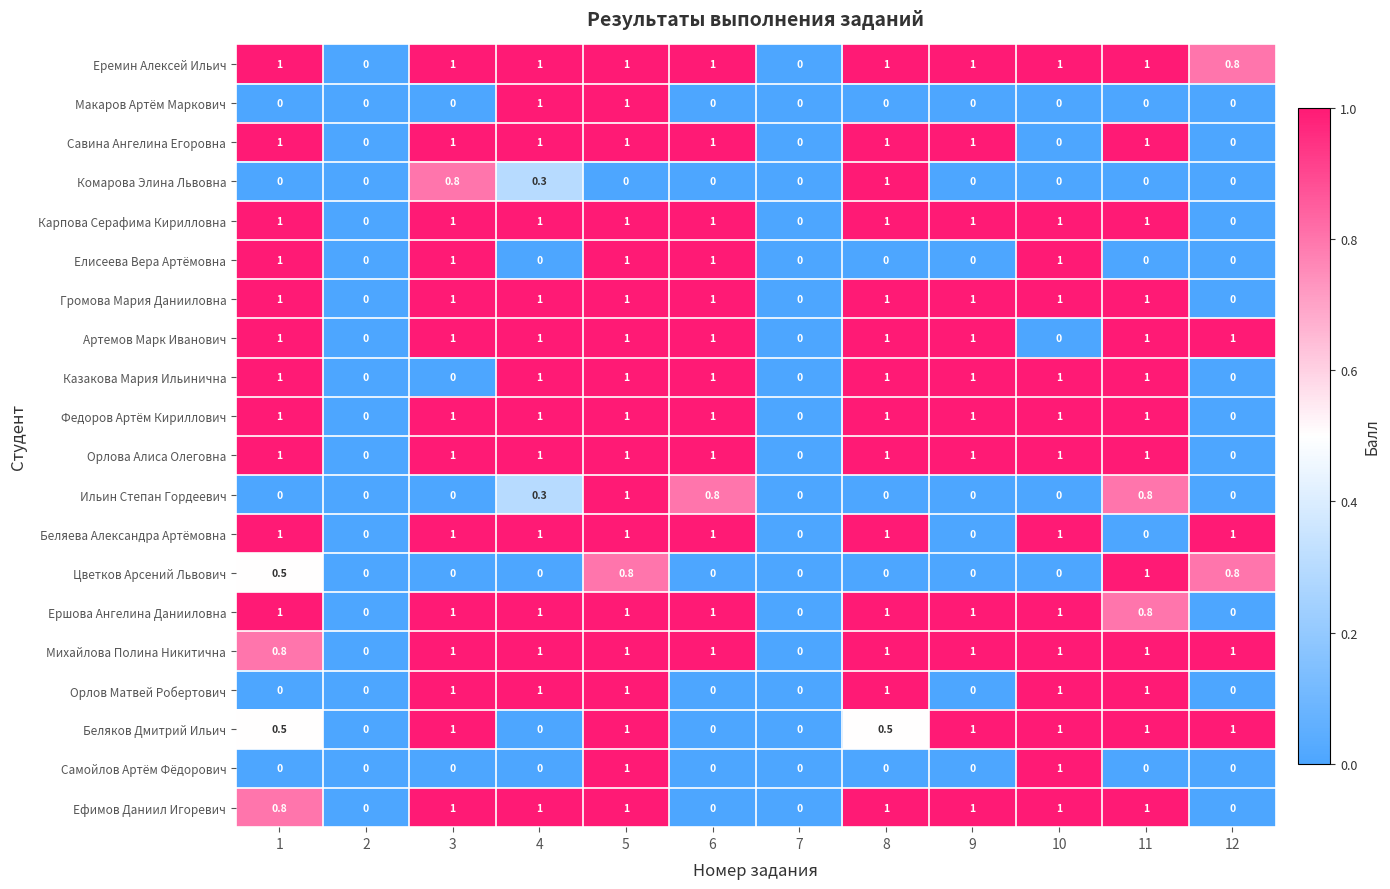

The value of Беляева Александра Артёмовна at 10 is 0.3. True or false?

False